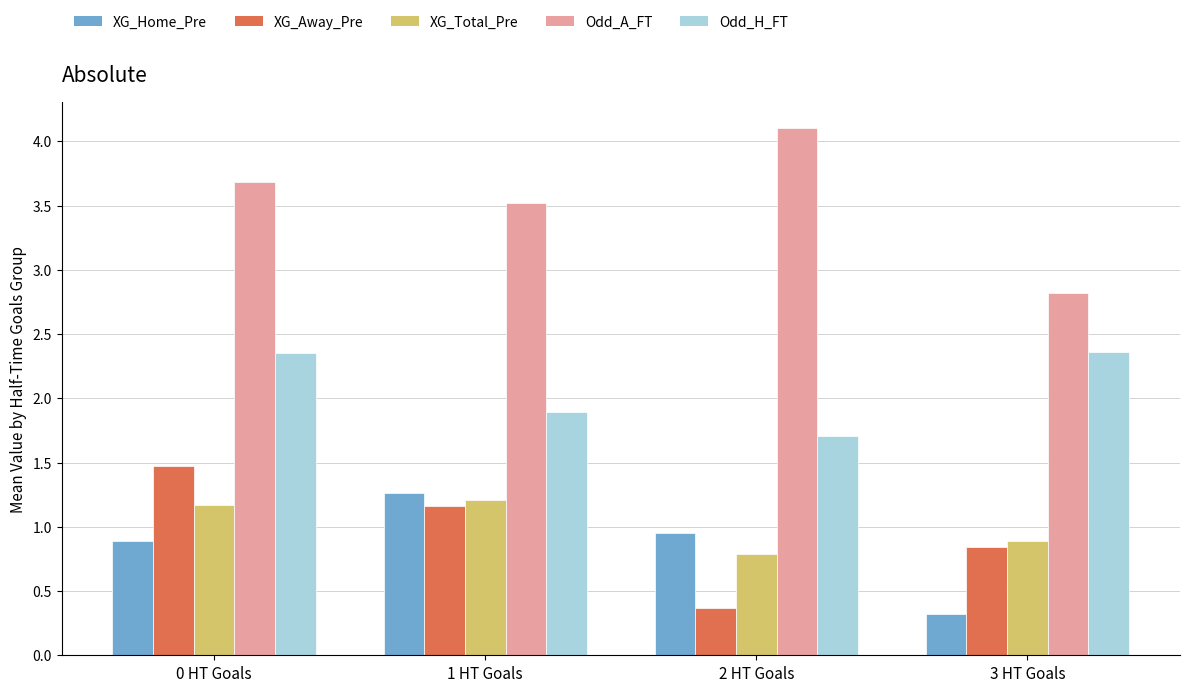

How many bars are there in total?

20